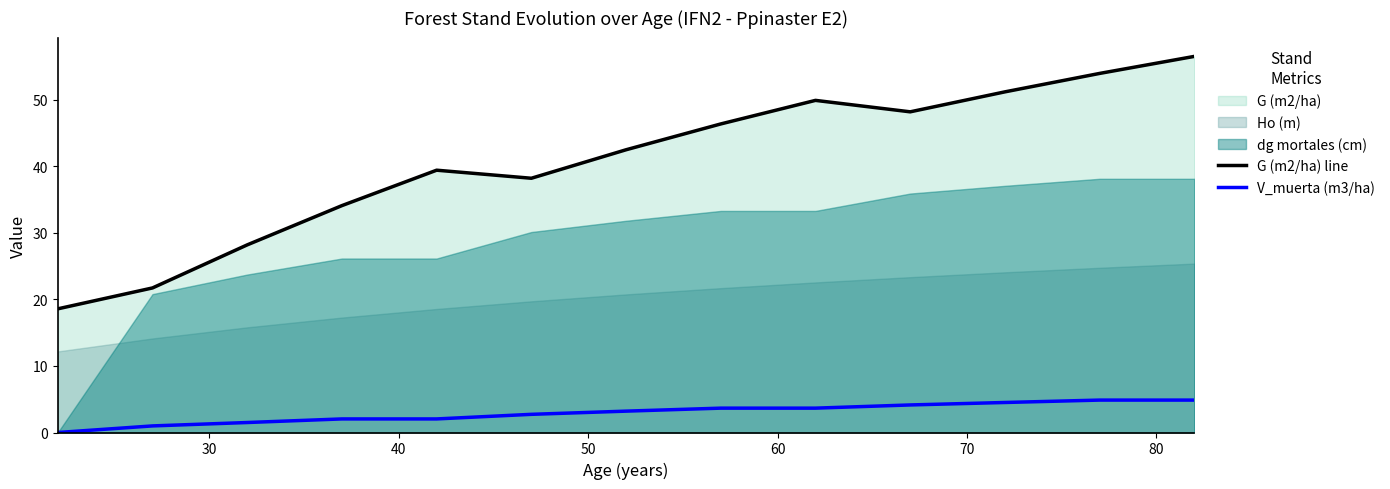

True or false: V_muerta (m3/ha) and G (m2/ha) line intersect in this chart.

False